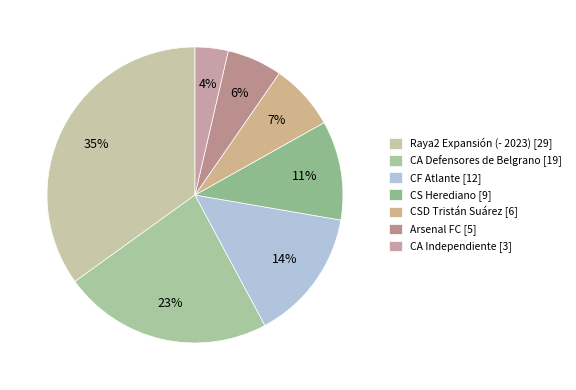

How many segments does this pie chart have?

7